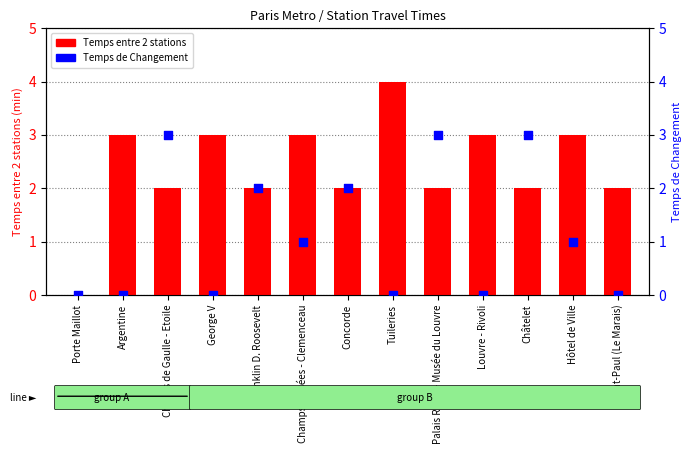

Which series contains the highest Y value?

Temps entre 2 stations